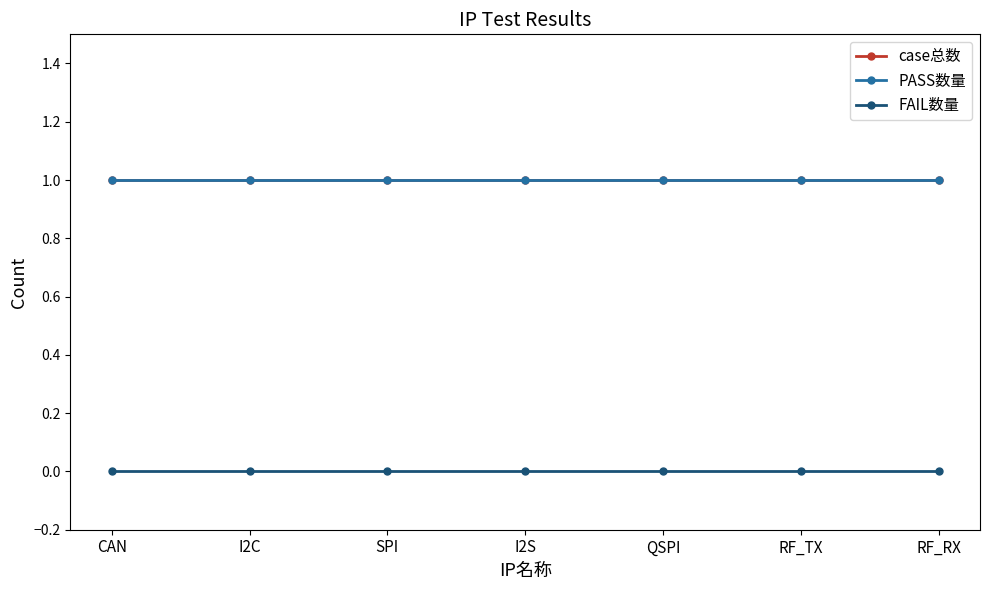

What is the maximum value shown in the chart?

1